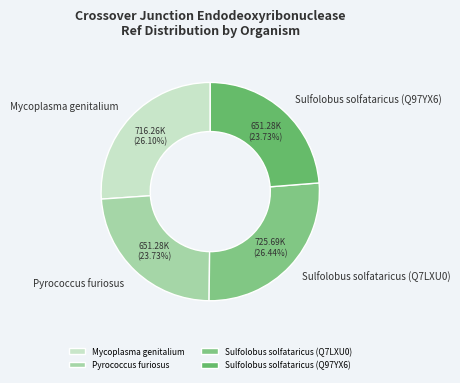

Is it true that Sulfolobus solfataricus (Q97YX6) is 35% of the pie?

False